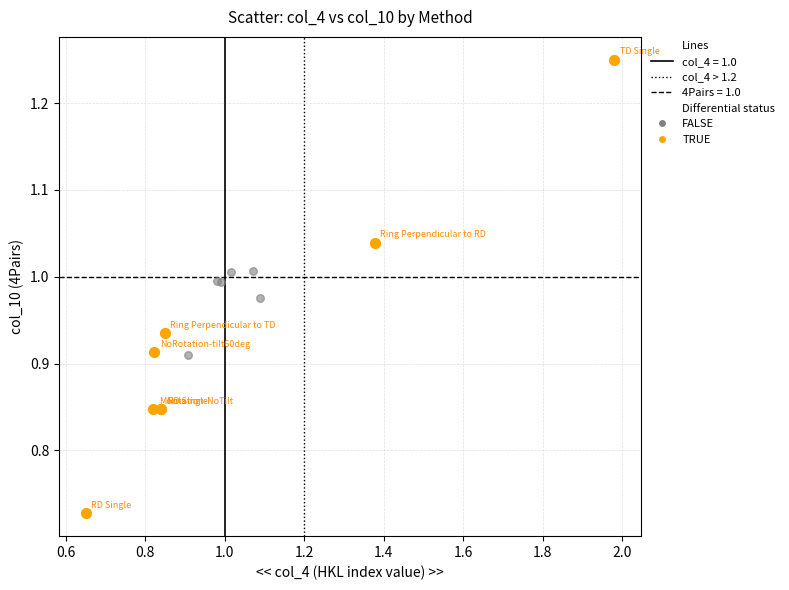

Which series has the largest Y range (max minus min)?

TRUE